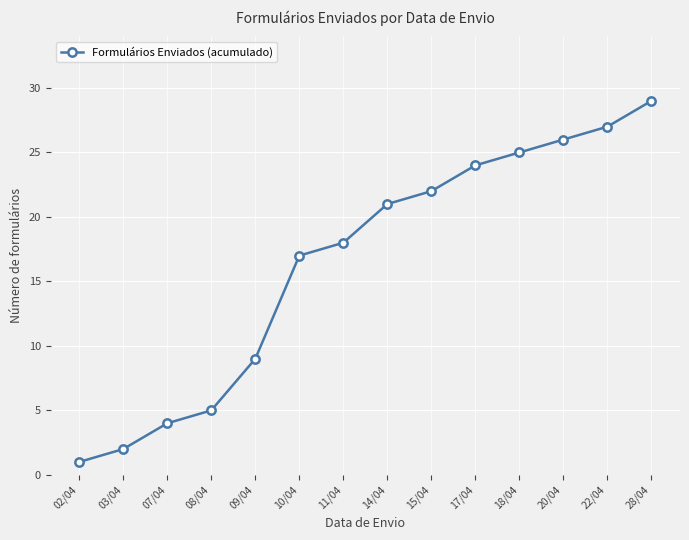

True or false: the data shows 5 at 08/04.

True